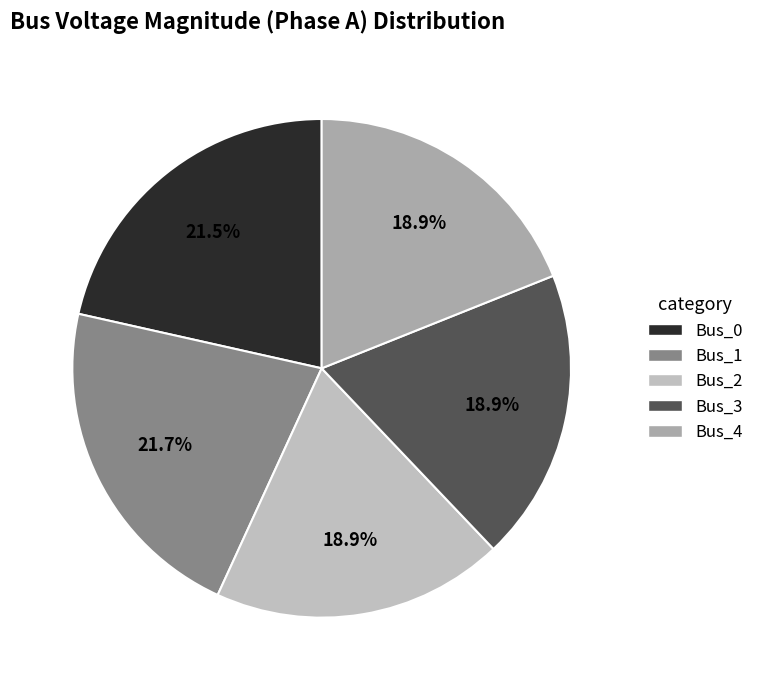

To the nearest percent, what percentage of the pie is Bus_3?

19%